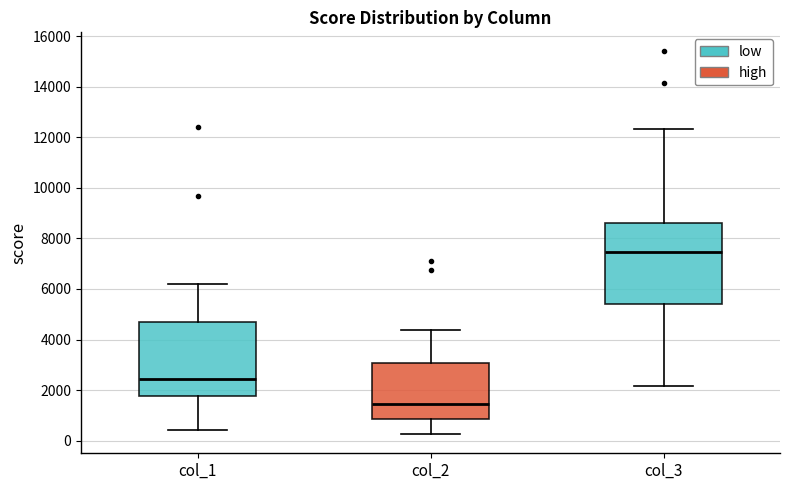

Which box is the tallest, from its lower edge to its upper edge?

col_3